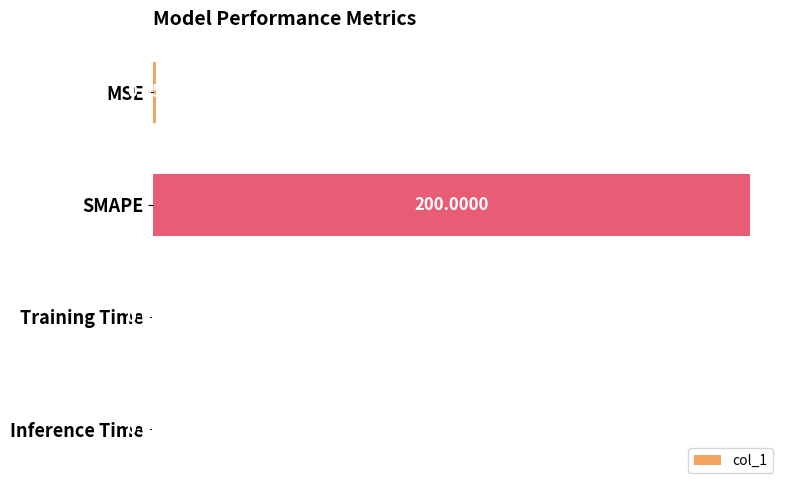

What is the sum of the values at Training Time and SMAPE?

200.0